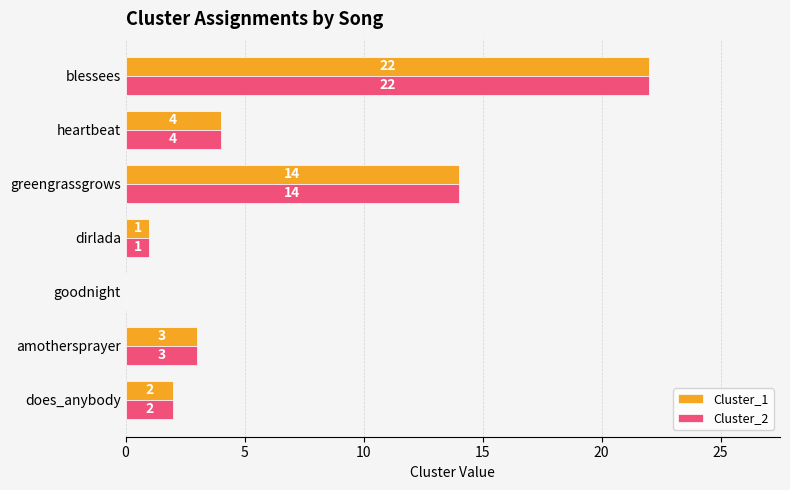

Which category has the highest value in the Cluster_2 series?

blessees